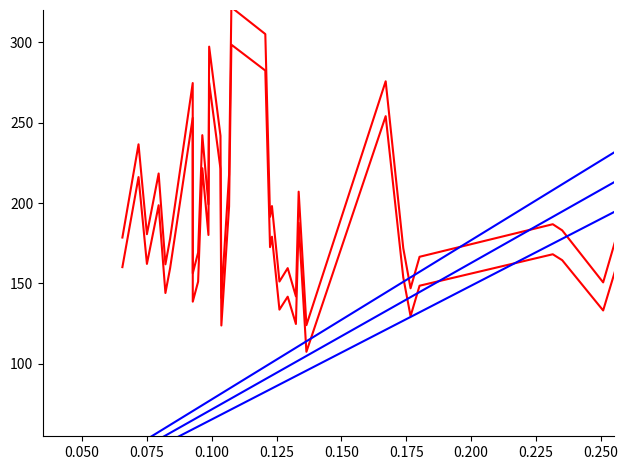

What is the total value across all series at 0.200?

490.2